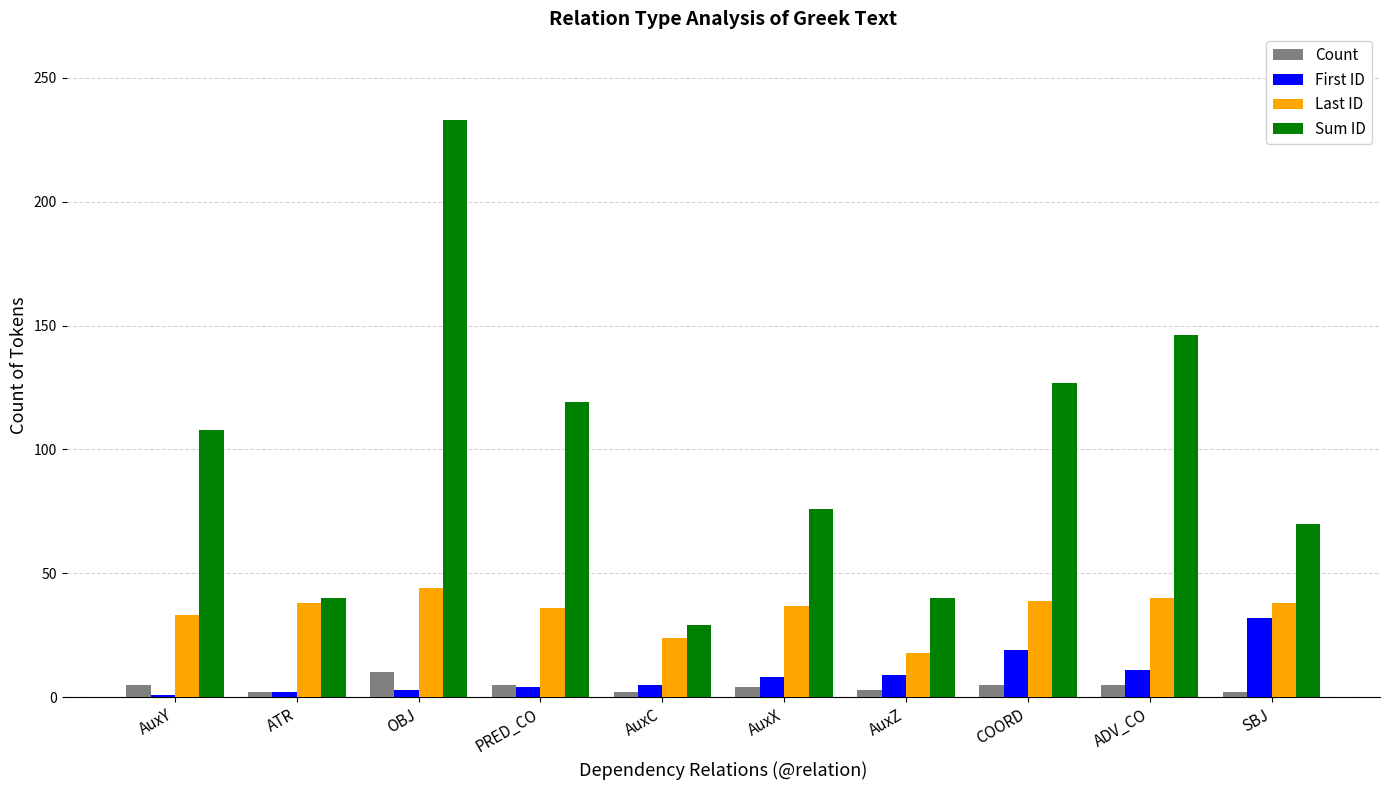

What is the average value of the Sum ID series?

99